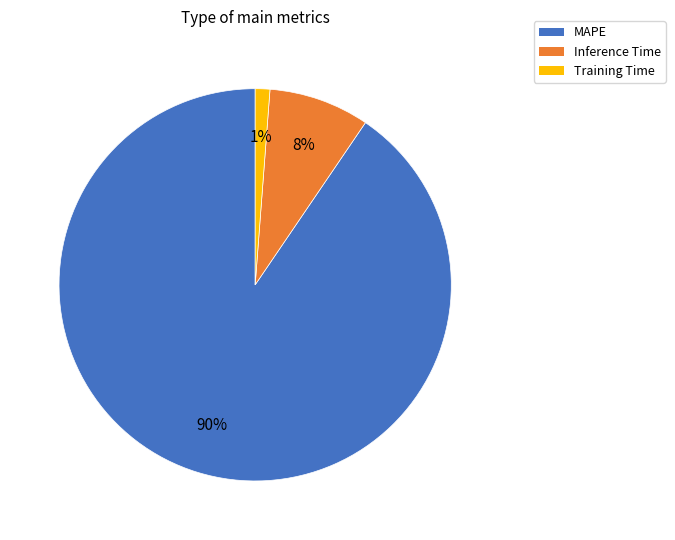

Which slice is the largest?

MAPE